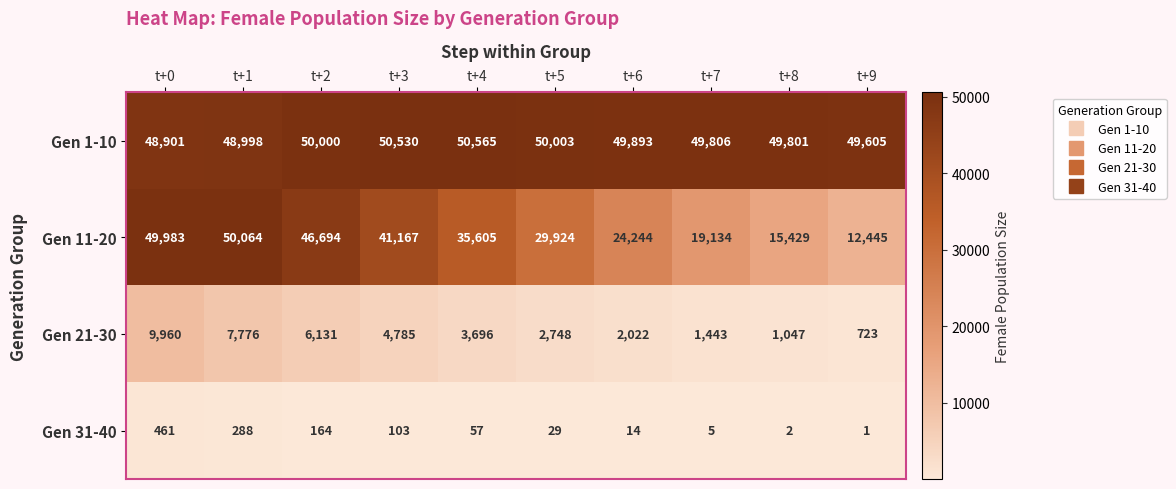

Rank the series at t+6 from highest to lowest value.

Gen 1-10, Gen 11-20, Gen 21-30, Gen 31-40